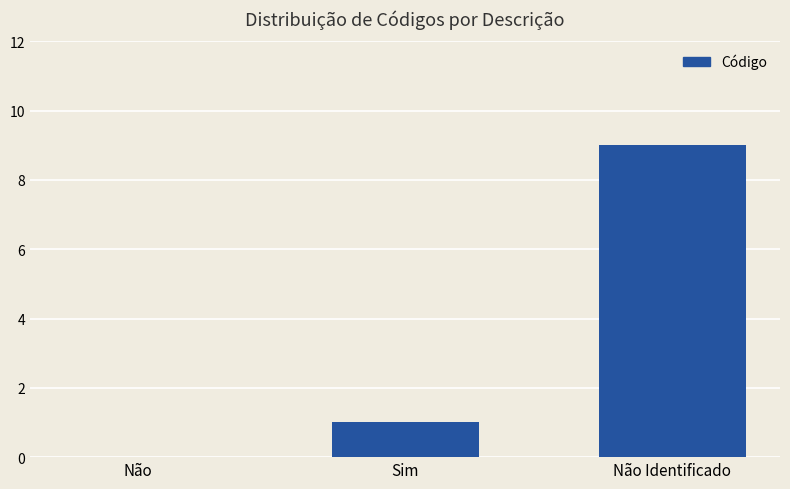

What is the difference between the values at Não Identificado and Não?

9